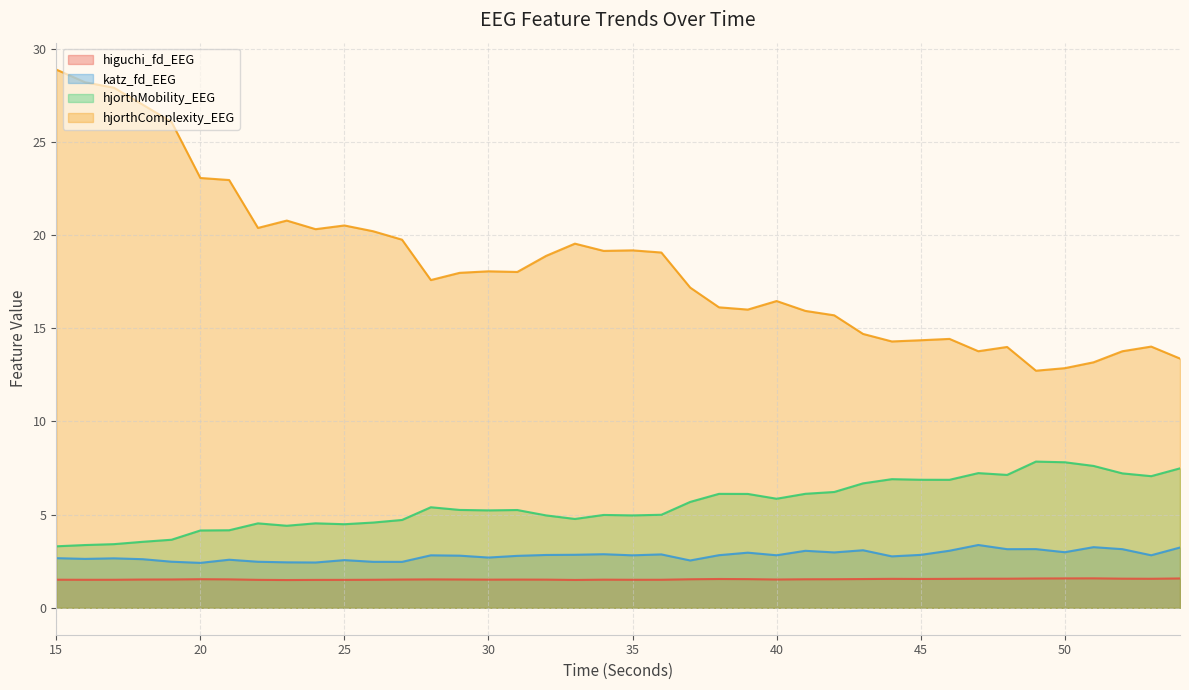

What is the spread (max minus min) of values at 50?

11.3